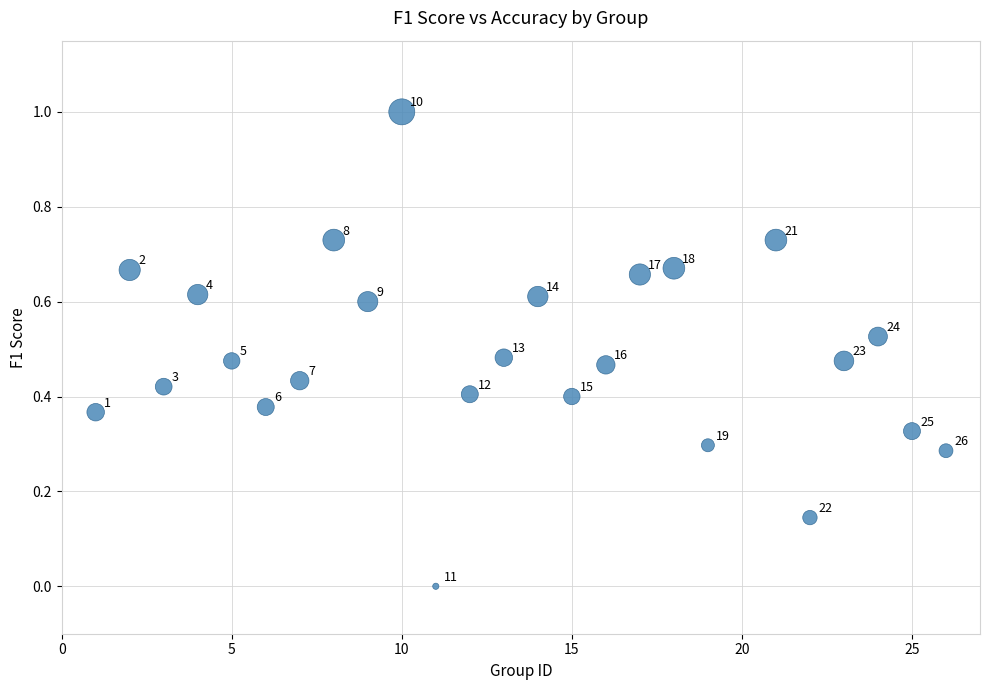

What is the range of X values (max minus min)?

25.0